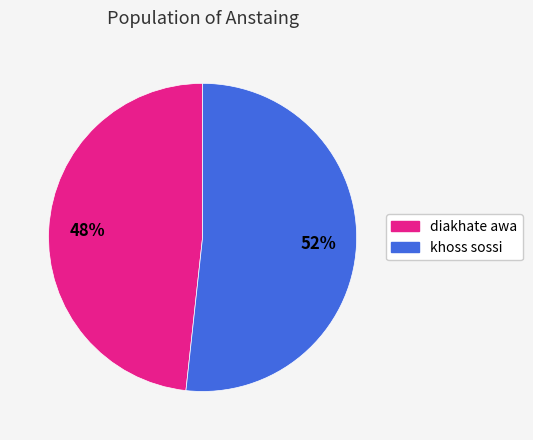

Which category accounts for the majority?

khoss sossi